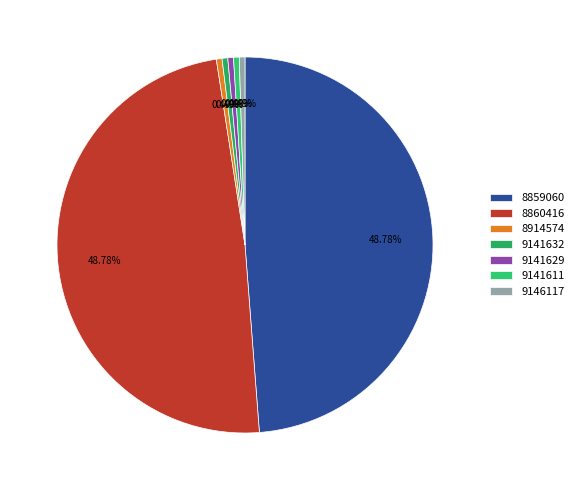

To the nearest percent, what is the average slice percentage?

14%